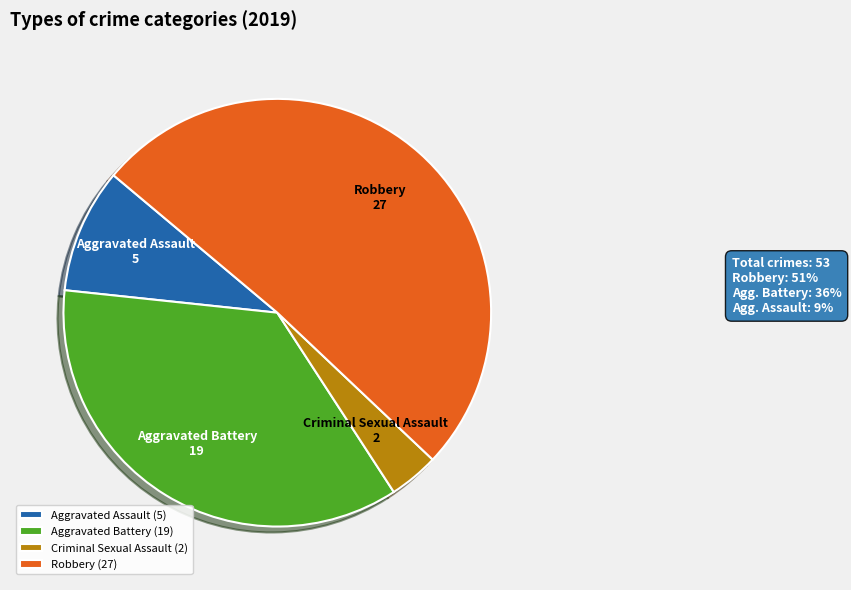

Between Aggravated Battery (19) and Robbery (27), which is larger?

Robbery (27)